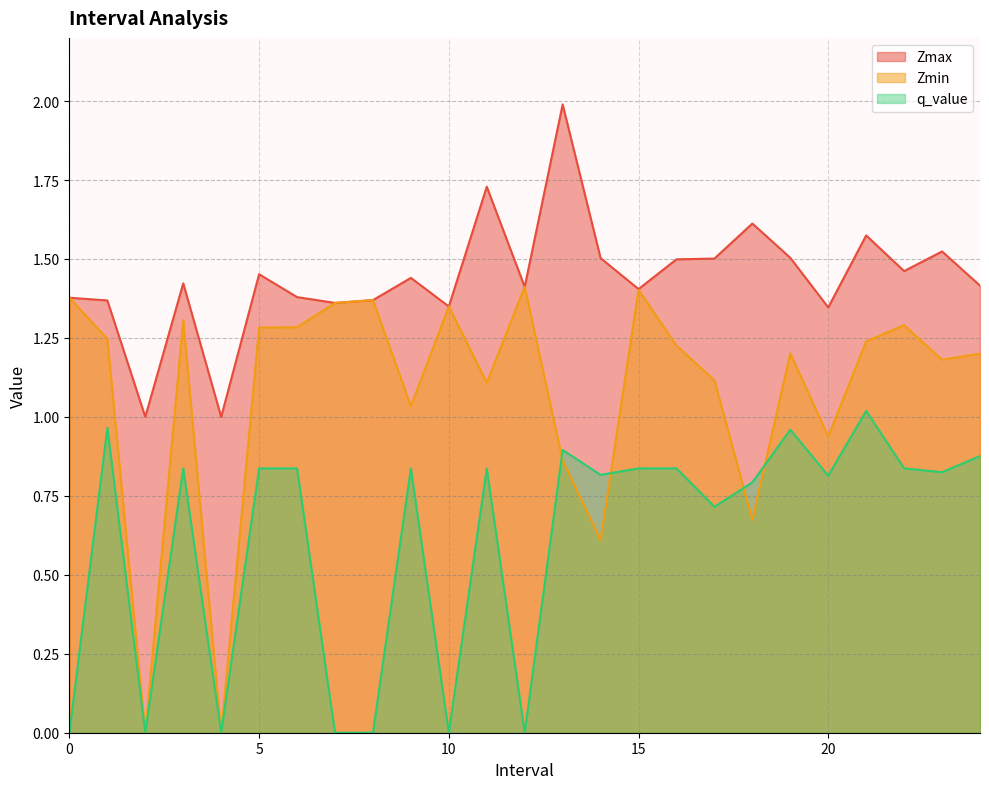

Reading left to right, list all the values displayed in this chart.

Zmax: 0=1.4	1=1.4	2=1.0	3=1.4	4=1.0	5=1.5	6=1.4	7=1.4	8=1.4	9=1.4	10=1.3	11=1.7	12=1.4	13=2.0	14=1.5	15=1.4	16=1.5	17=1.5	18=1.6	19=1.5	20=1.3	21=1.6	22=1.5	23=1.5	24=1.4
Zmin: 0=1.4	1=1.2	2=0.0	3=1.3	4=0.0	5=1.3	6=1.3	7=1.4	8=1.4	9=1.0	10=1.3	11=1.1	12=1.4	13=0.9	14=0.6	15=1.4	16=1.2	17=1.1	18=0.7	19=1.2	20=0.9	21=1.2	22=1.3	23=1.2	24=1.2
q_value: 0=-0.0	1=1.0	2=0.0	3=0.8	4=0.0	5=0.8	6=0.8	7=-0.0	8=-0.0	9=0.8	10=-0.0	11=0.8	12=-0.0	13=0.9	14=0.8	15=0.8	16=0.8	17=0.7	18=0.8	19=1.0	20=0.8	21=1.0	22=0.8	23=0.8	24=0.9